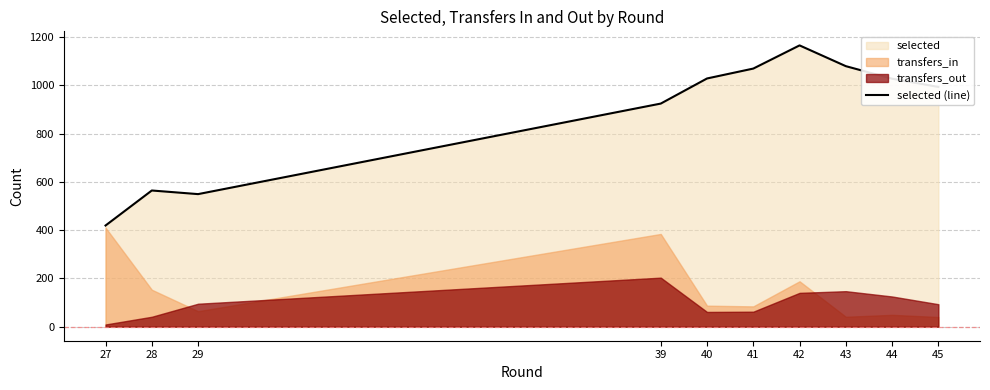

List the labels in order of value, smallest first.

27, 29, 28, 39, 45, 44, 40, 41, 43, 42